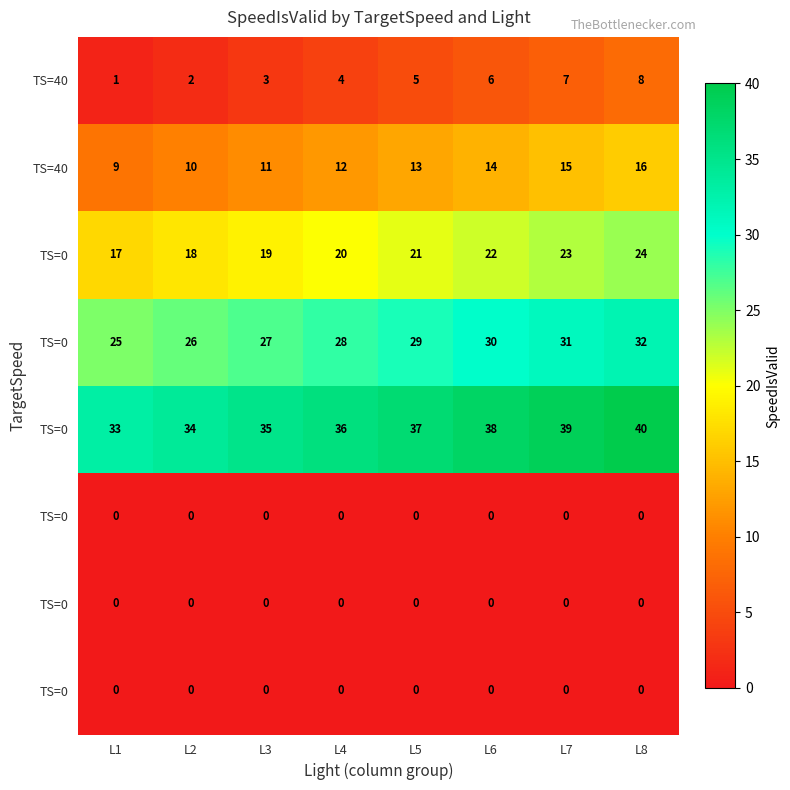

At how many categories does at least one series exceed 38?

2